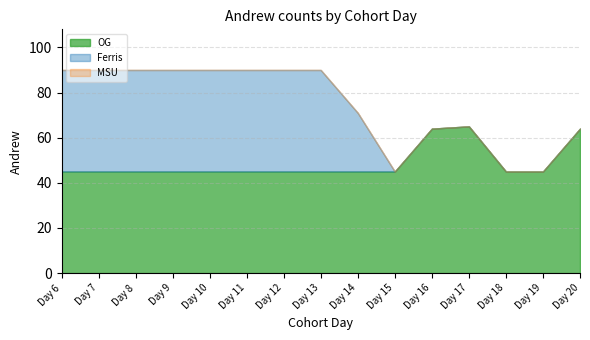

How many lines are shown in the chart?

3